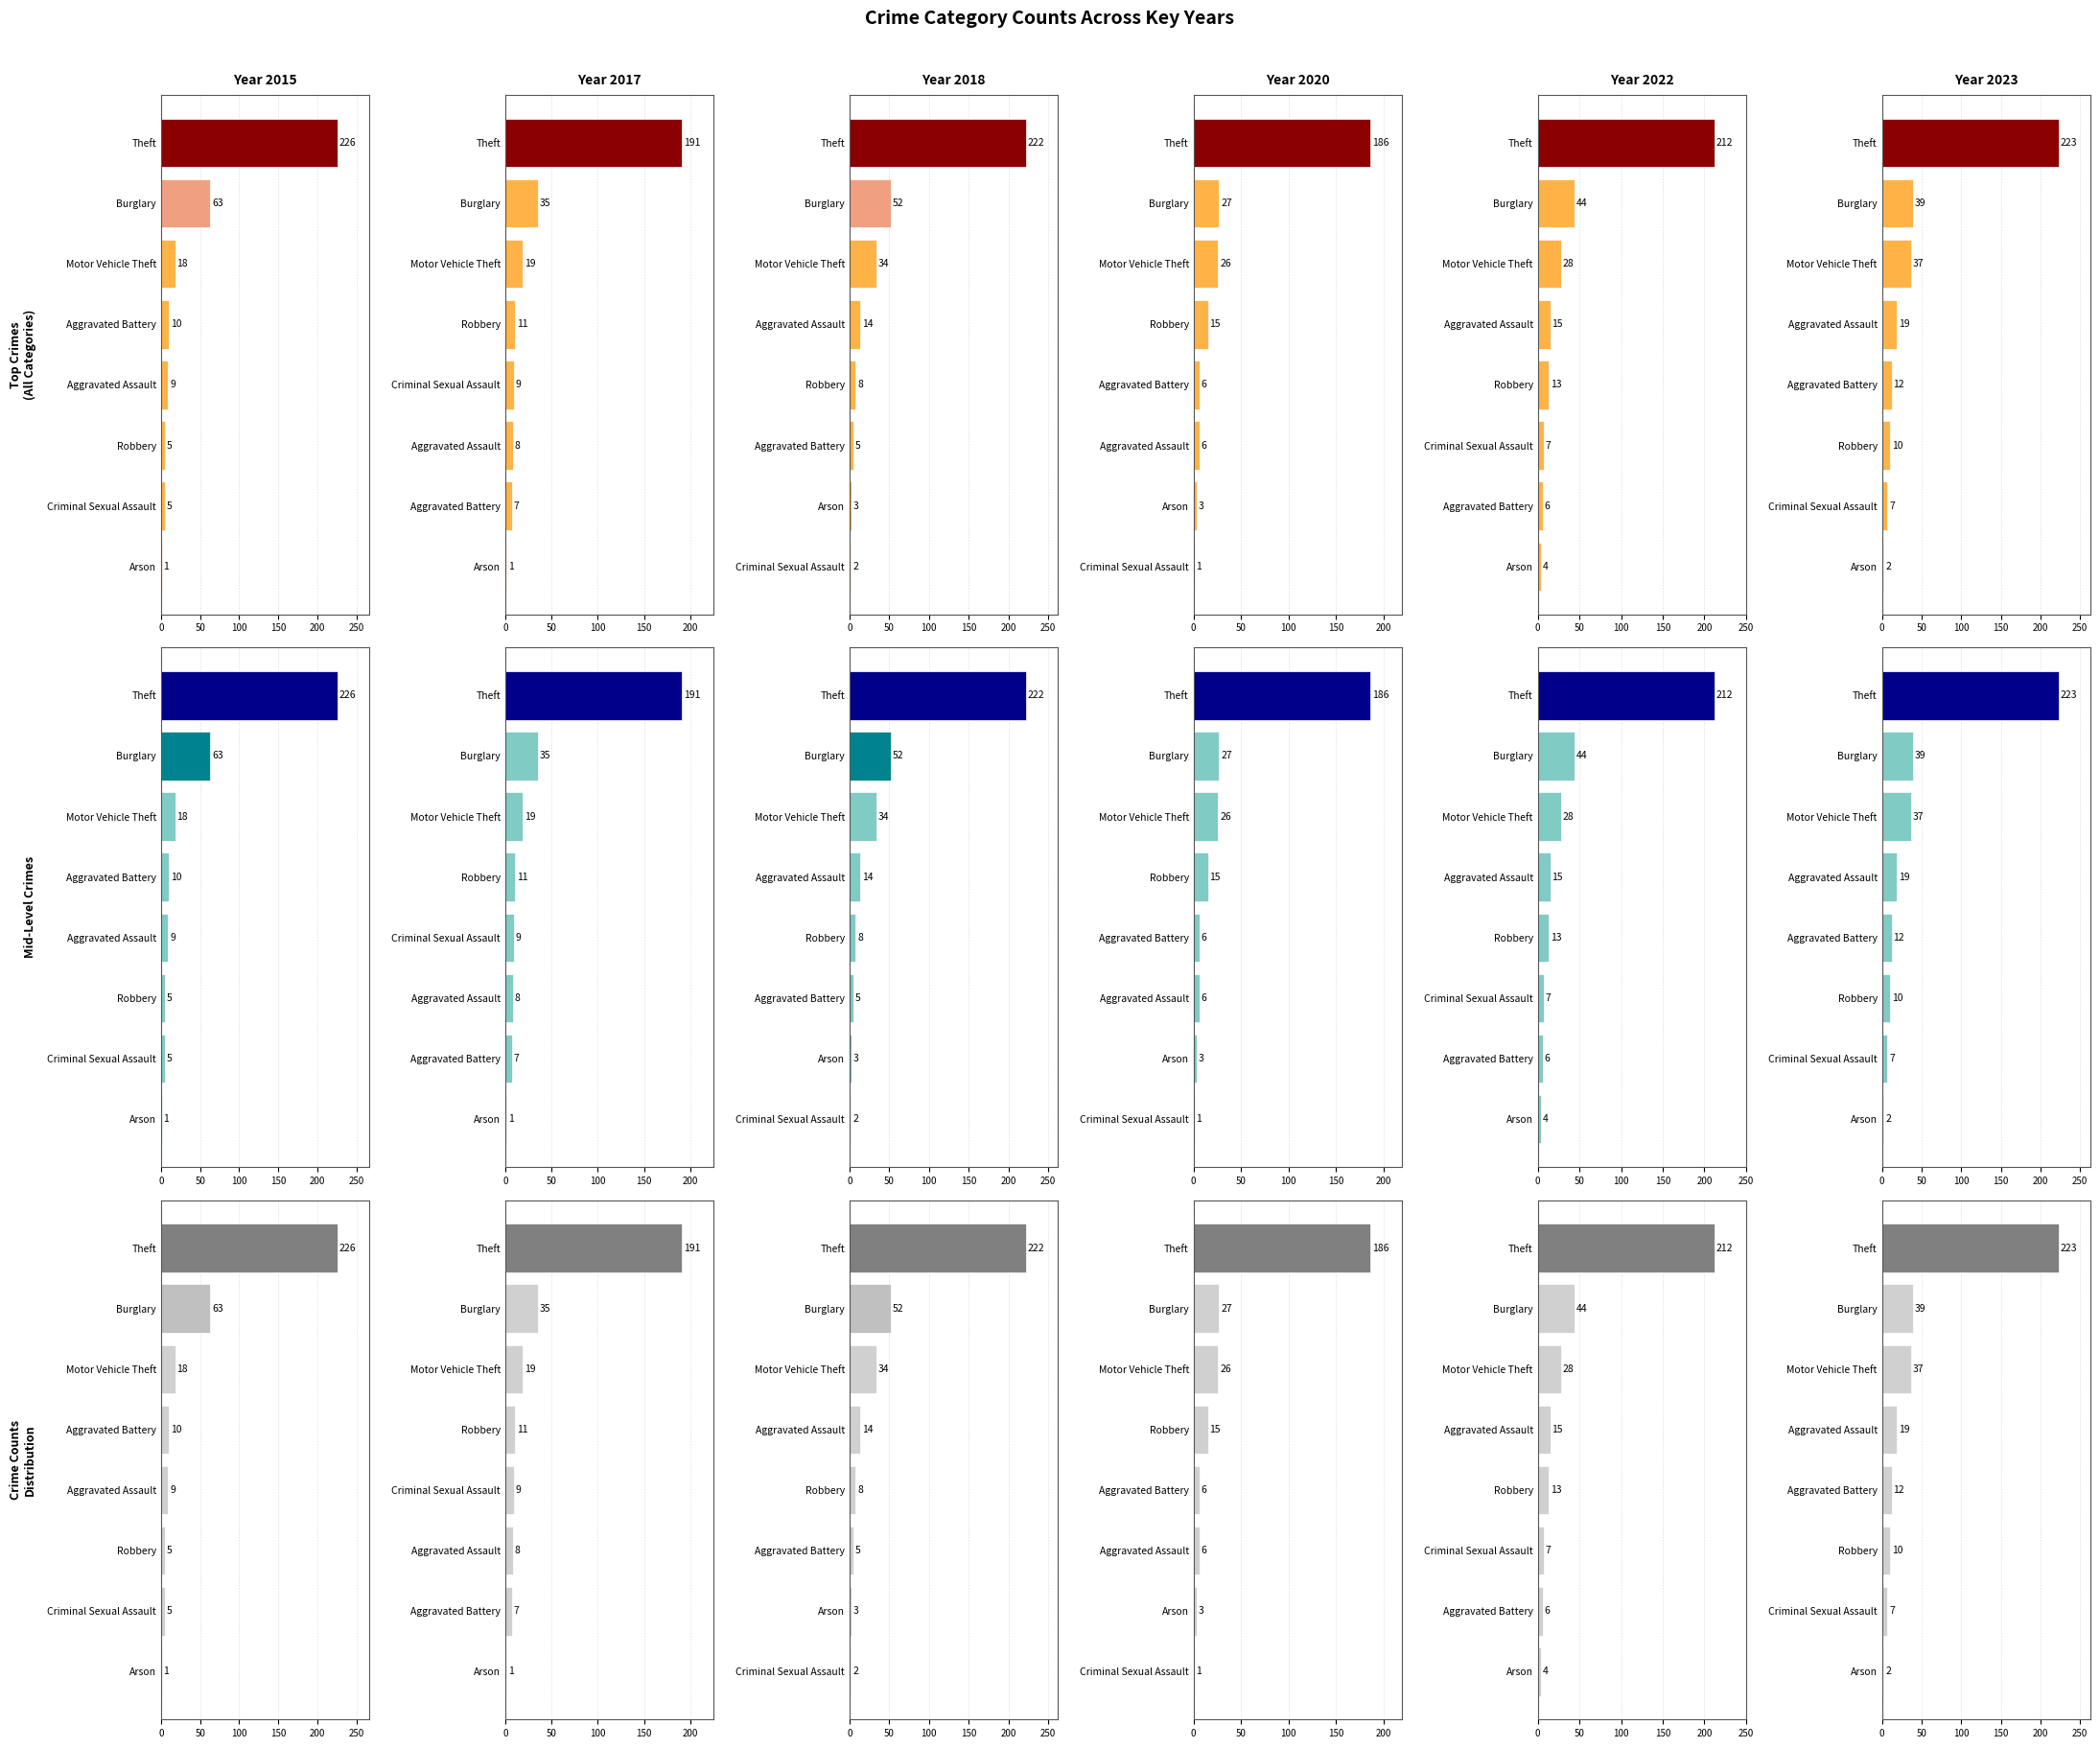

What is the lowest value of the 2015 series?

1